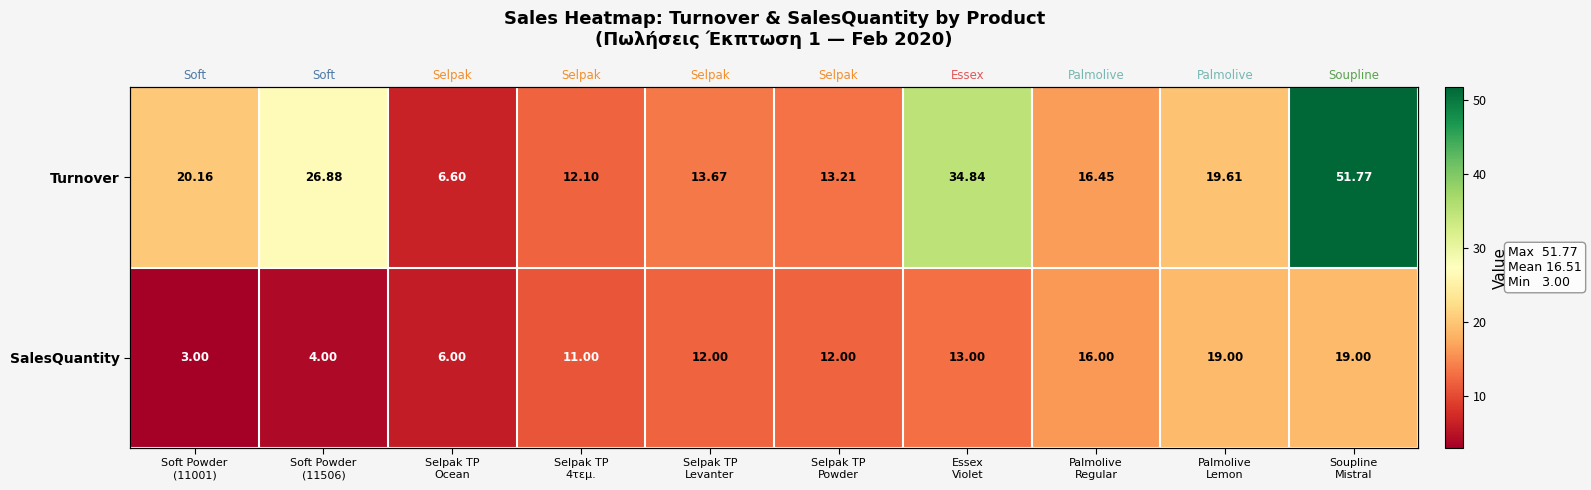

What is the difference between the maximum and minimum values in the Turnover series?

45.2